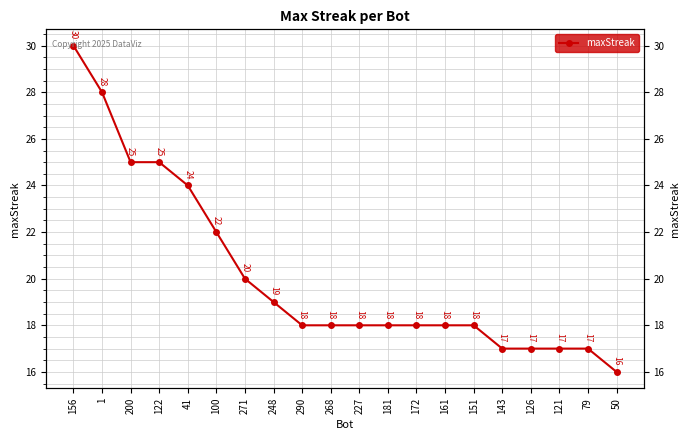

Which label corresponds to the smallest value in the chart?

50